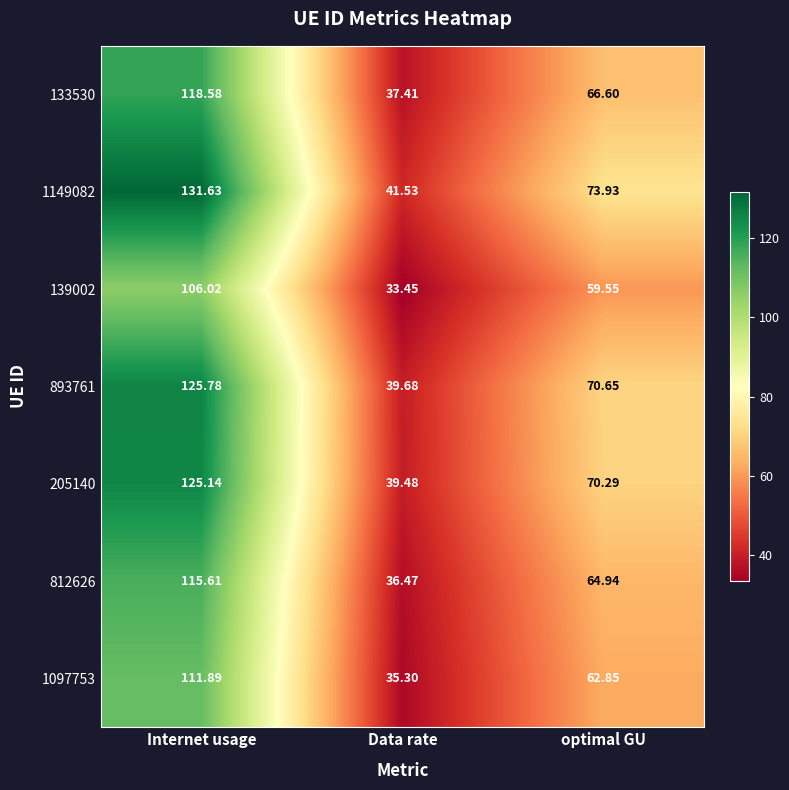

Is the value of 1149082 at Internet usage greater than the value of 1097753 at Internet usage?

Yes